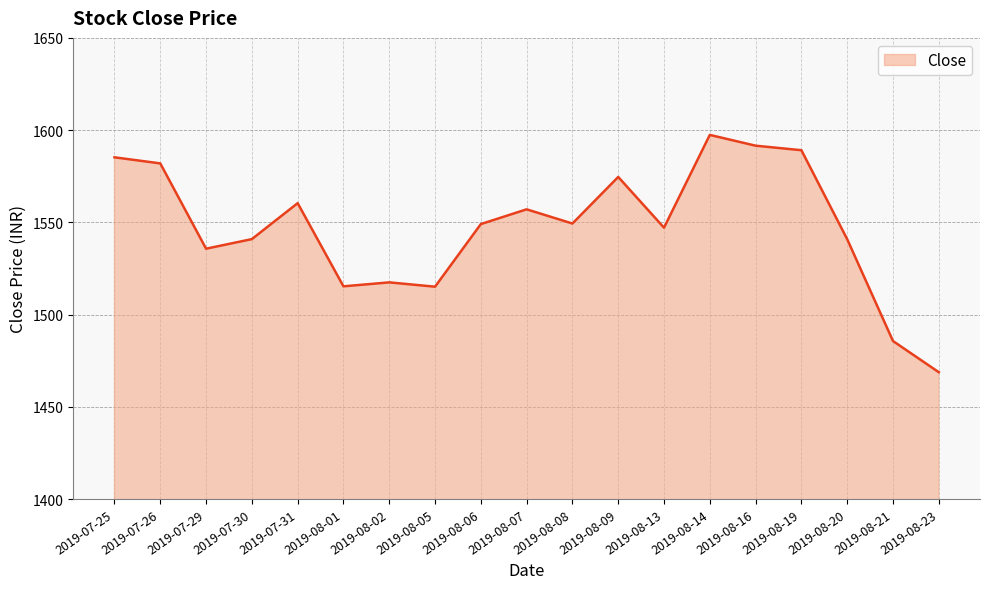

What is the approximate value at 2019-08-14?

1597.4